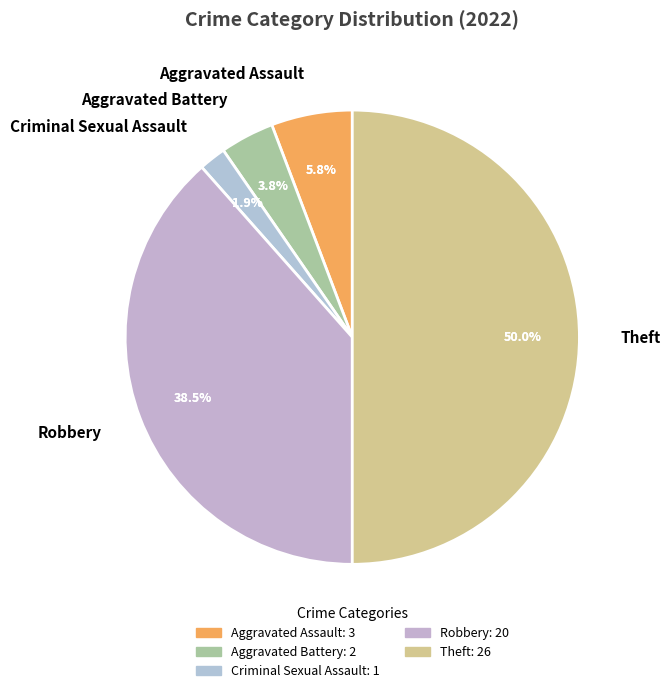

Which has a higher value, Theft or Aggravated Battery?

Theft